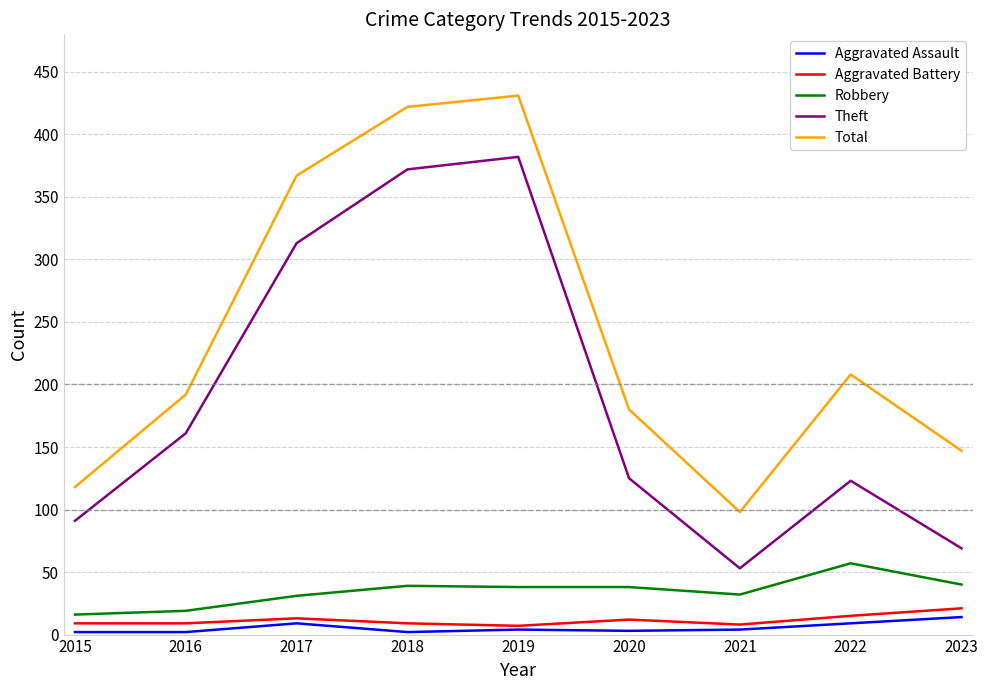

True or false: Aggravated Battery and Total cross at least once.

False